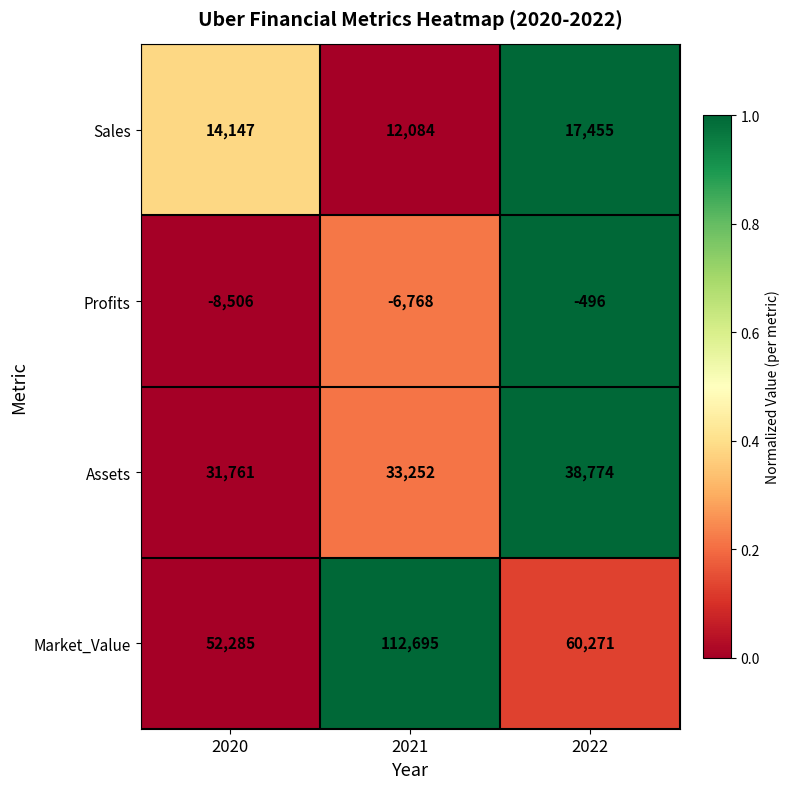

What is the total value across all series at 2021?

151263